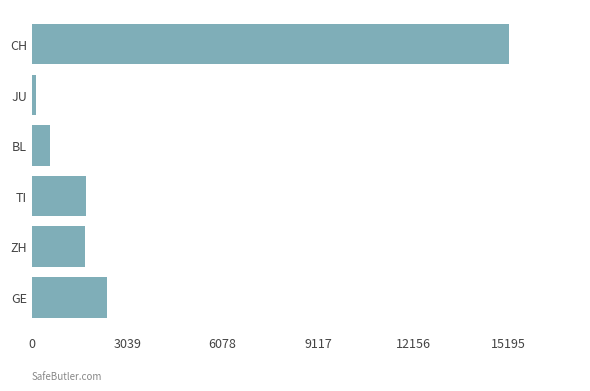

Is it true that the value at CH is 25173?

False